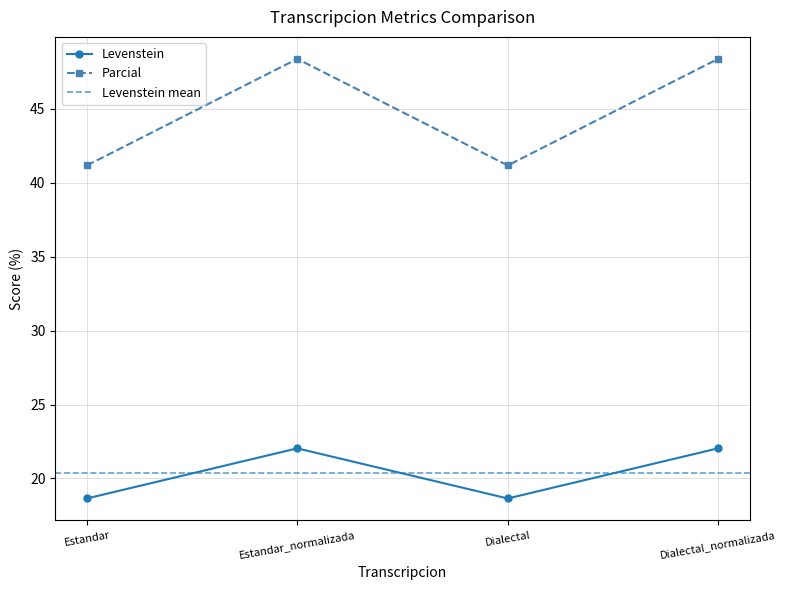

What is the value of the Parcial point at the 1st from the left?

41.2